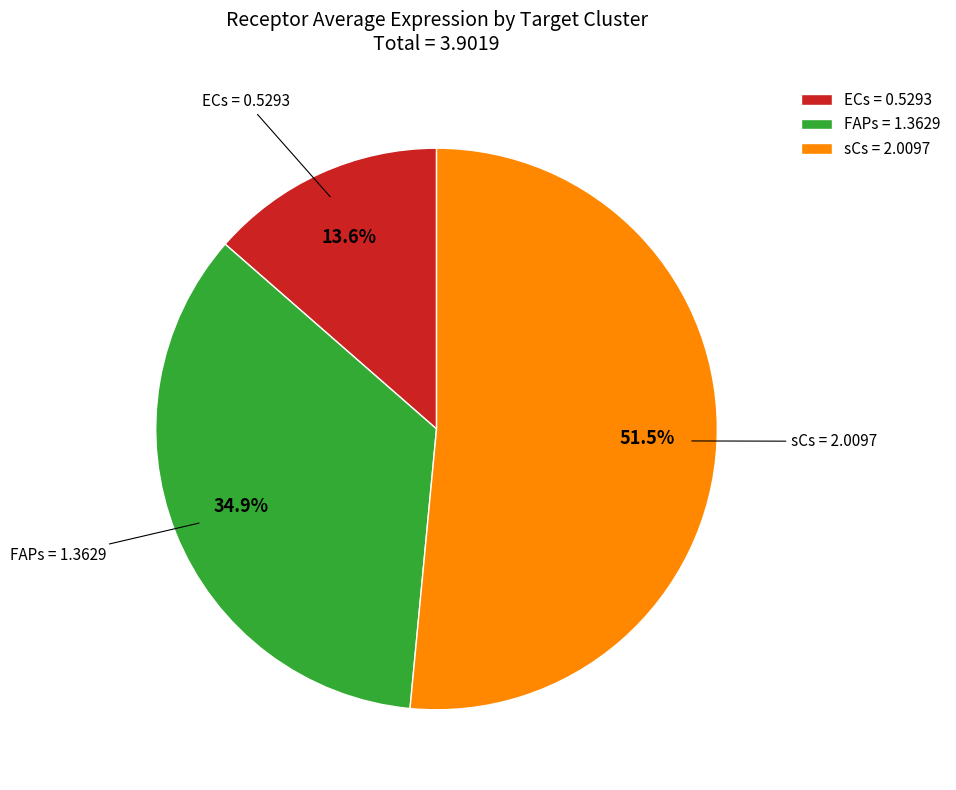

What is the largest slice in the pie chart?

sCs